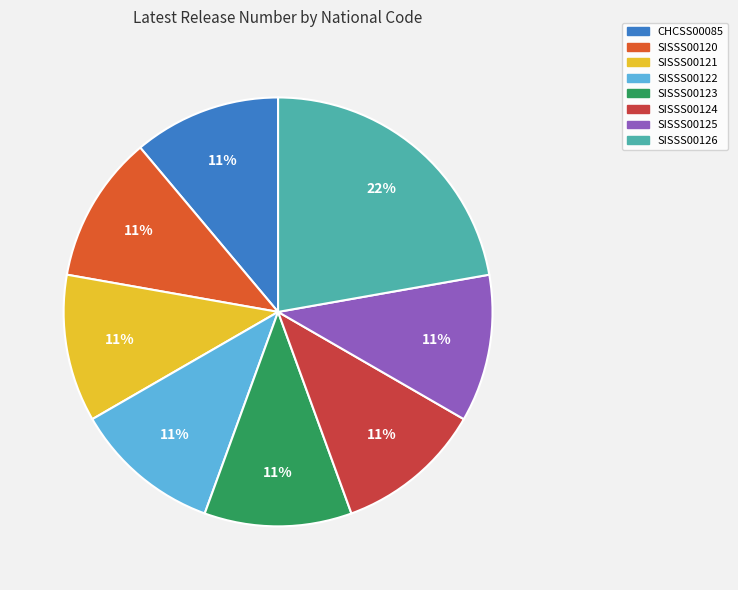

How many slices are in this pie chart?

8